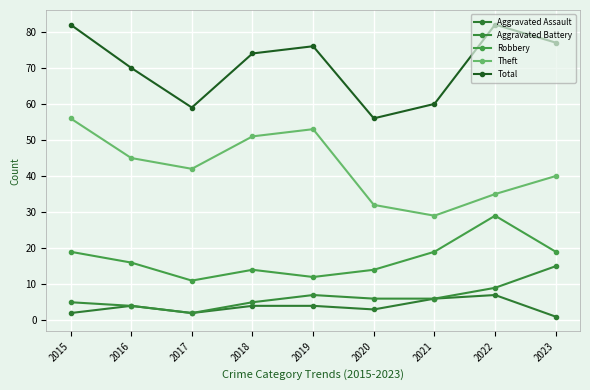

At which label does Aggravated Battery first exceed 6?

2019